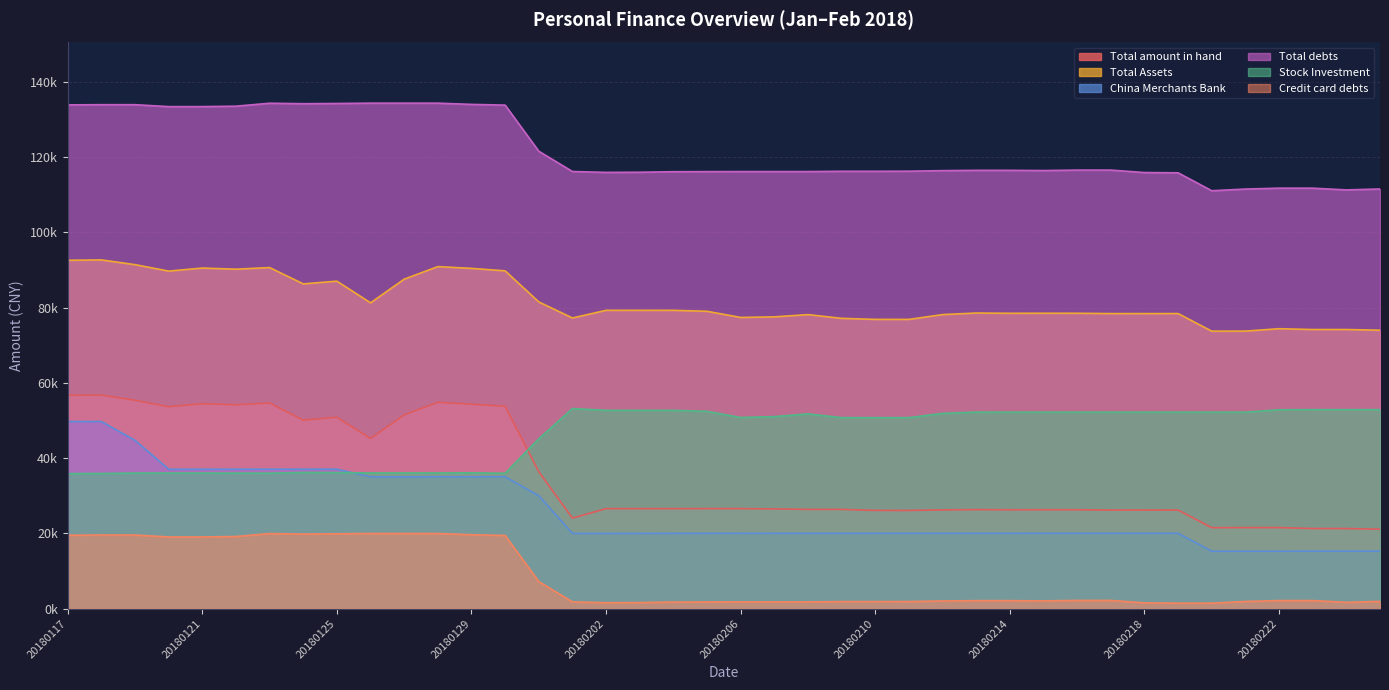

At which category does Stock Investment reach its first local valley?

20180123